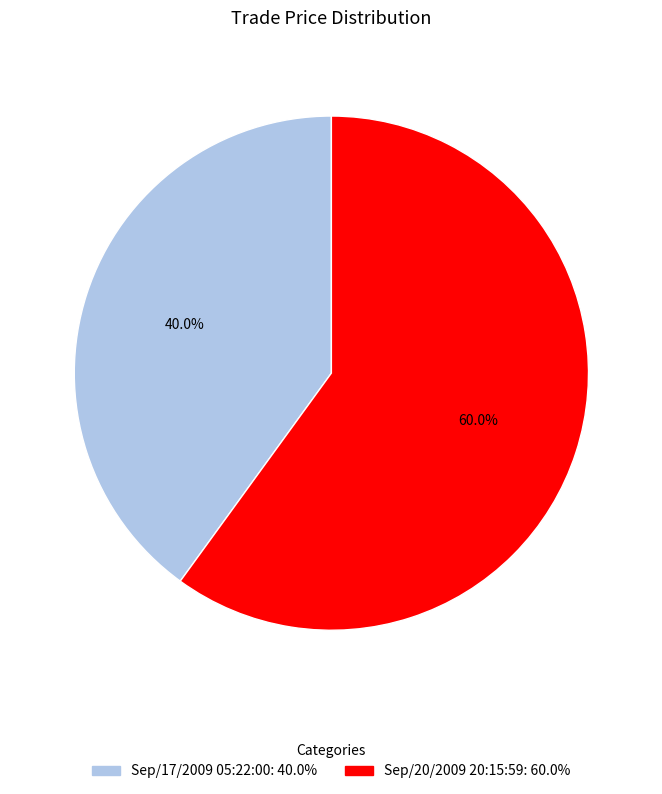

To the nearest percent, what is the difference between the Sep/17/2009 05:22:00 and Sep/20/2009 20:15:59 slice percentages?

20%